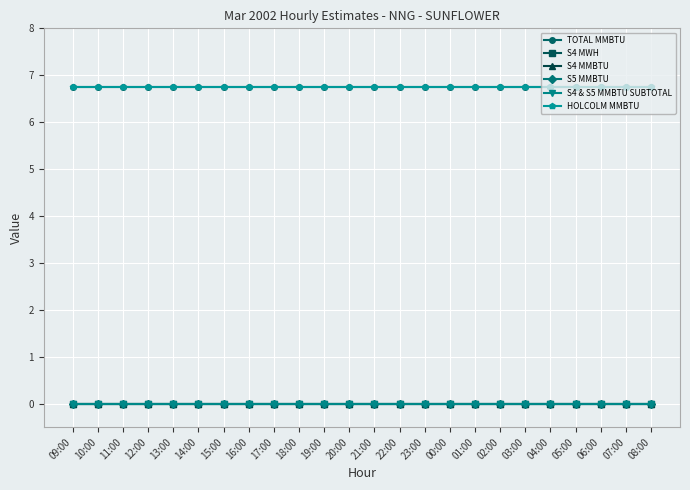

Is this an area chart (filled region under the line)?

No